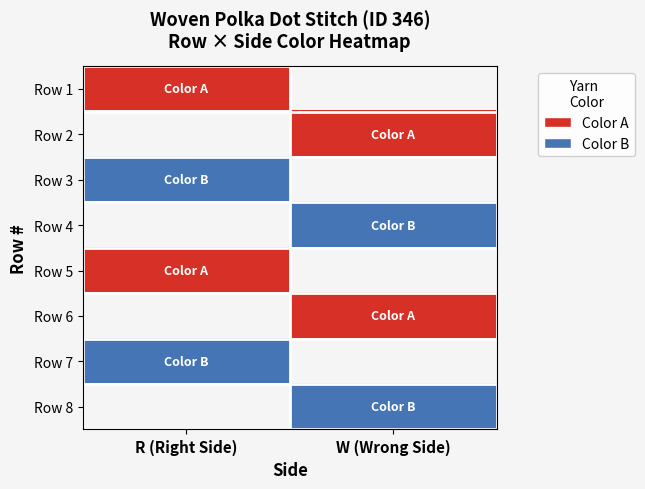

Which category has the highest value across all series?

R (Right Side)